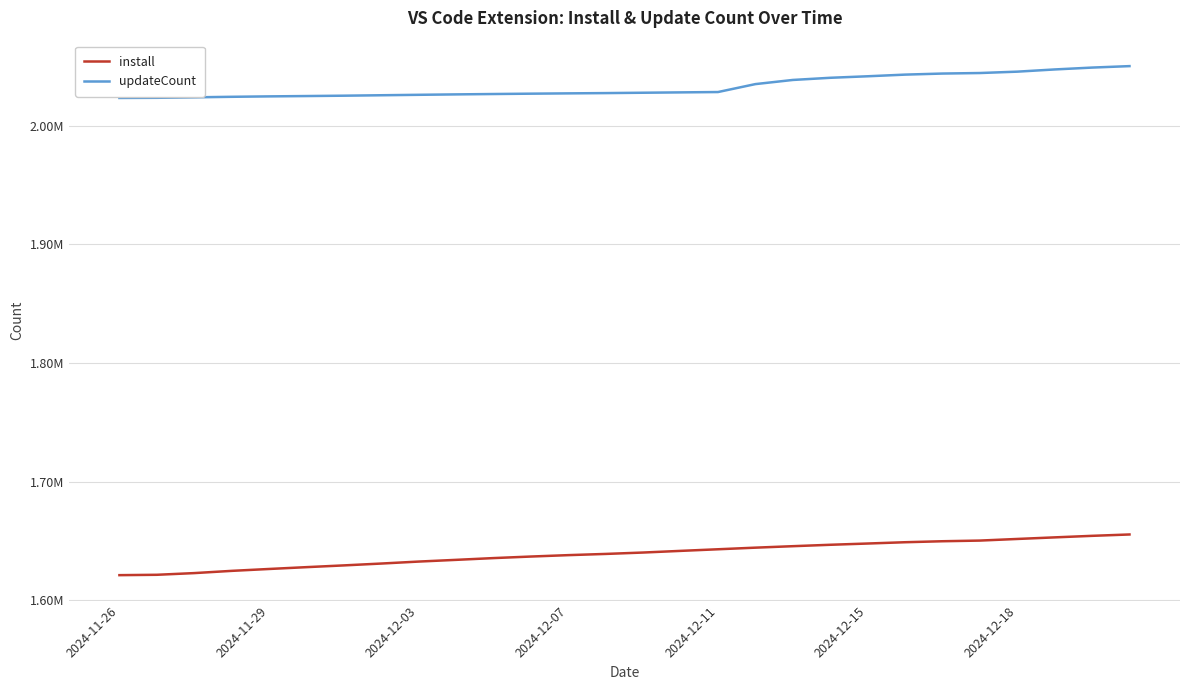

What are all the series names shown in the legend?

install, updateCount